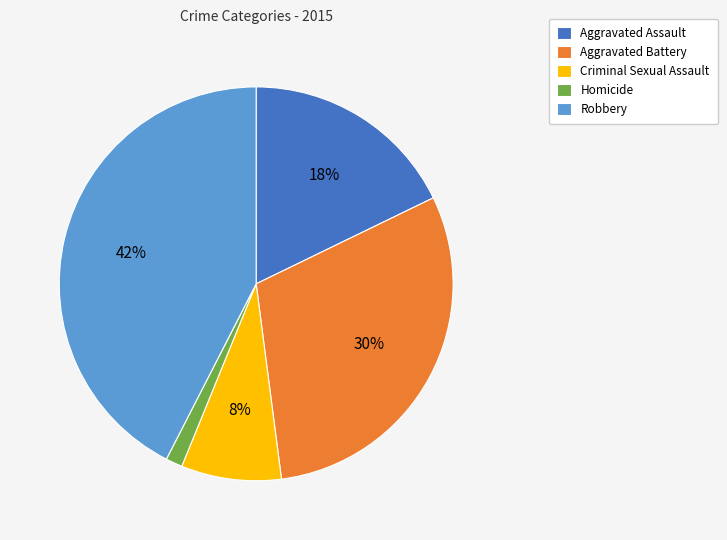

Do Homicide and Aggravated Battery together represent more than half of the pie?

No